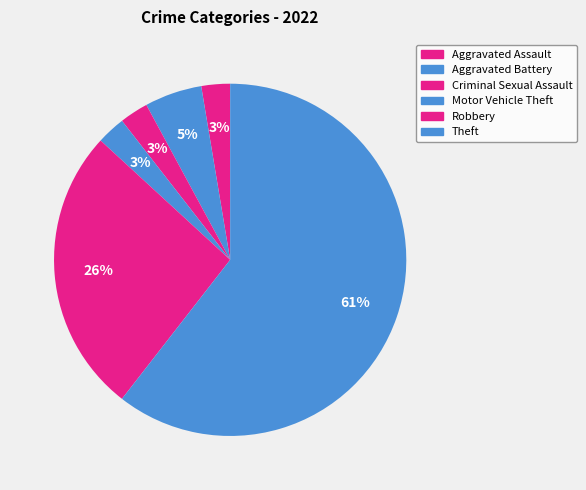

True or false: Aggravated Battery accounts for 5% of the total.

True